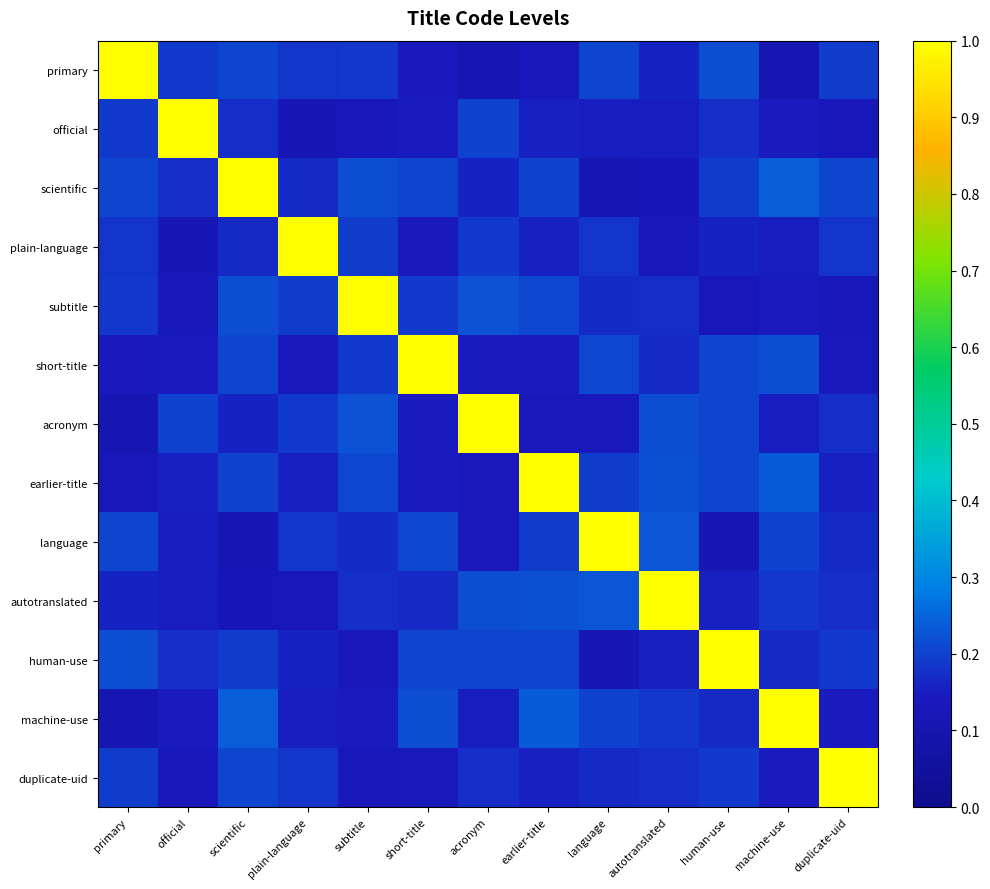

At which category does the chart reach its minimum across all series?

acronym